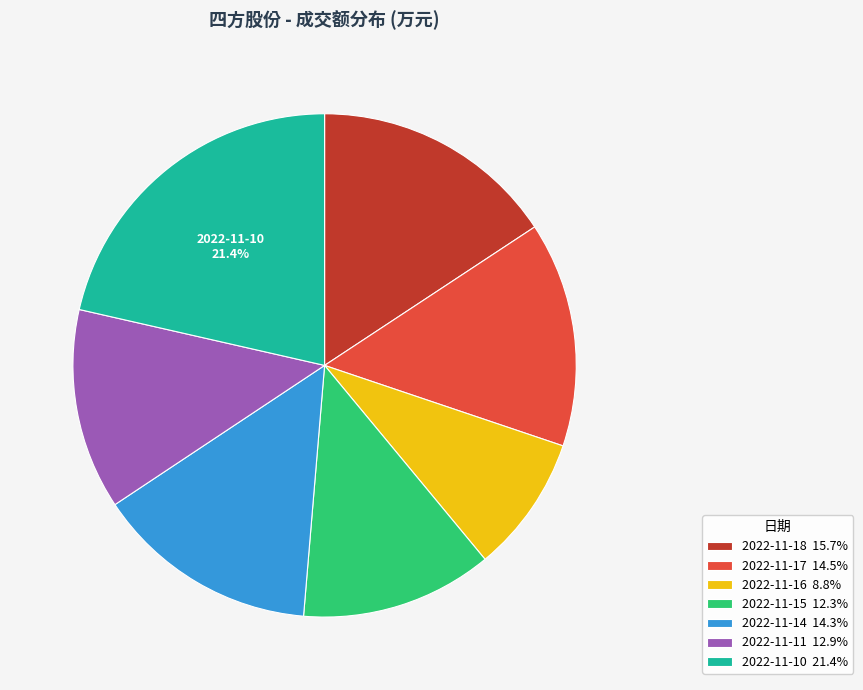

Is there a majority slice in this chart?

No